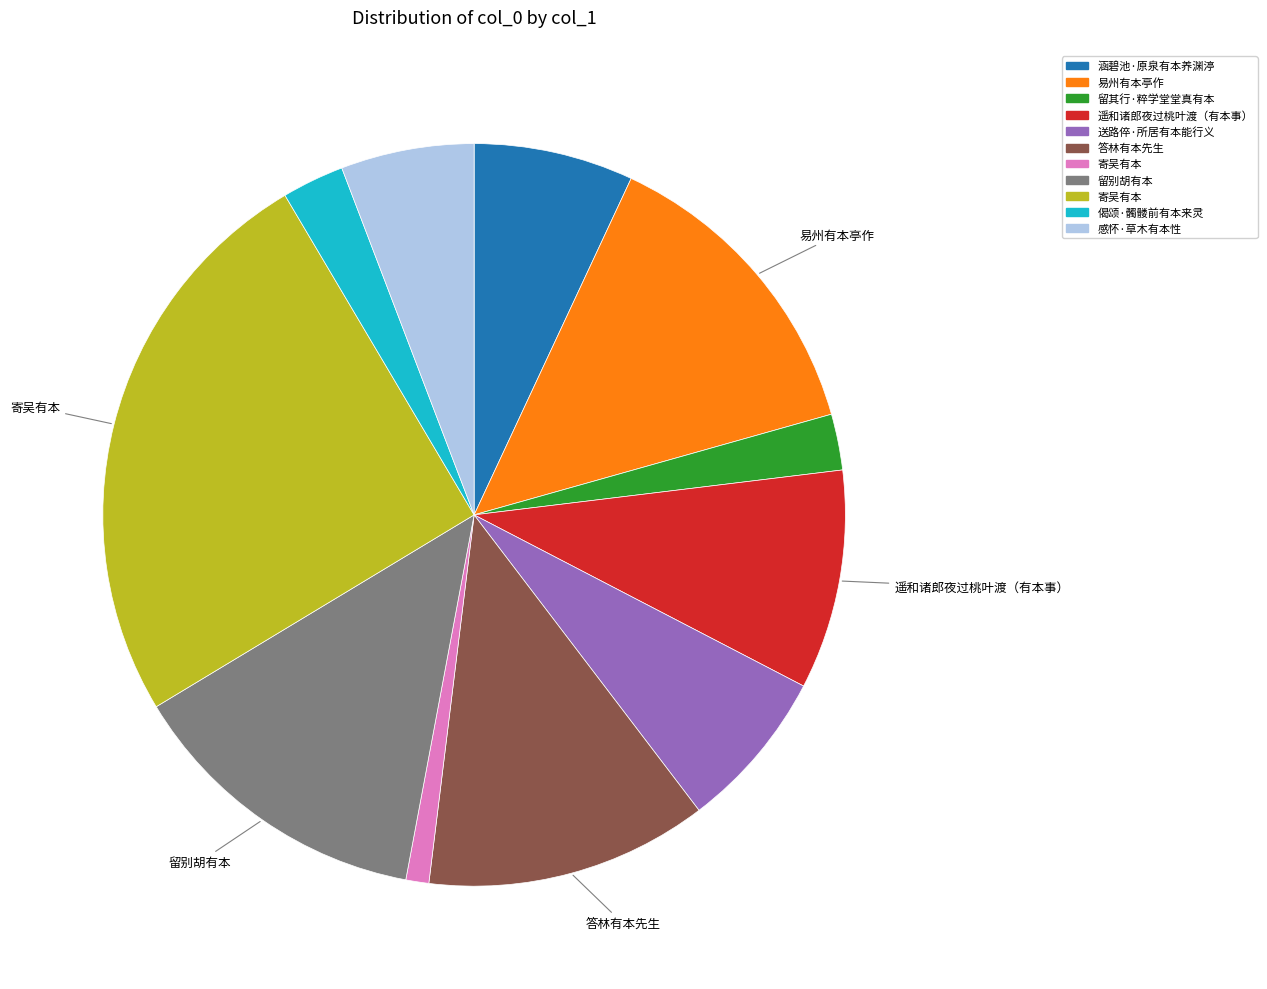

Does any single category account for the majority?

No